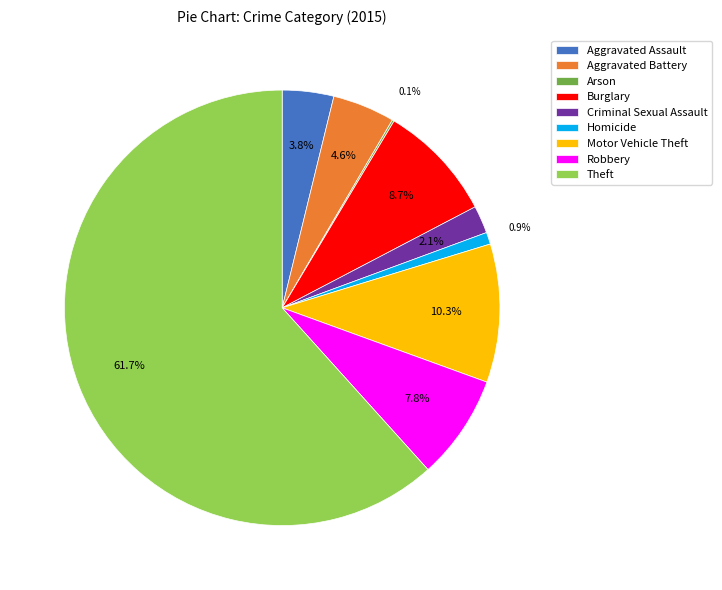

Which has a higher value, Motor Vehicle Theft or Homicide?

Motor Vehicle Theft